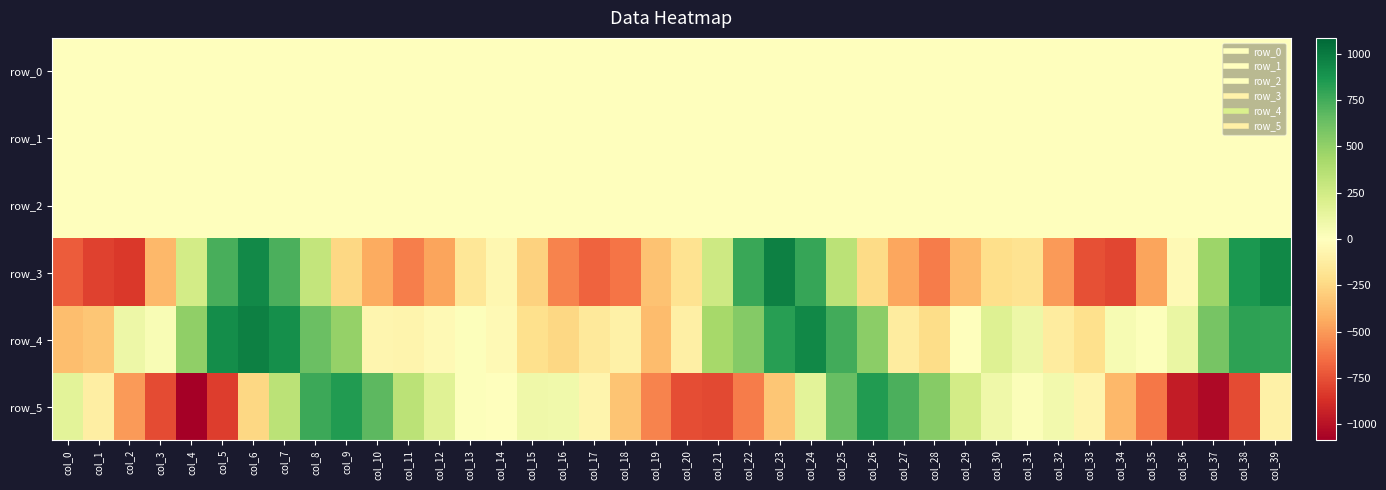

Which series changed the most between col_3 and col_8?

row_5